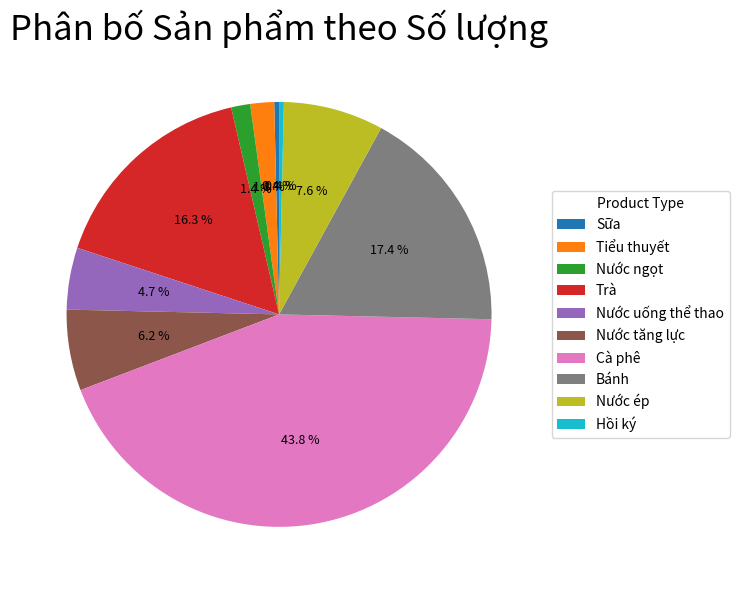

To the nearest percent, what is the difference between the largest and smallest slice percentages?

43%